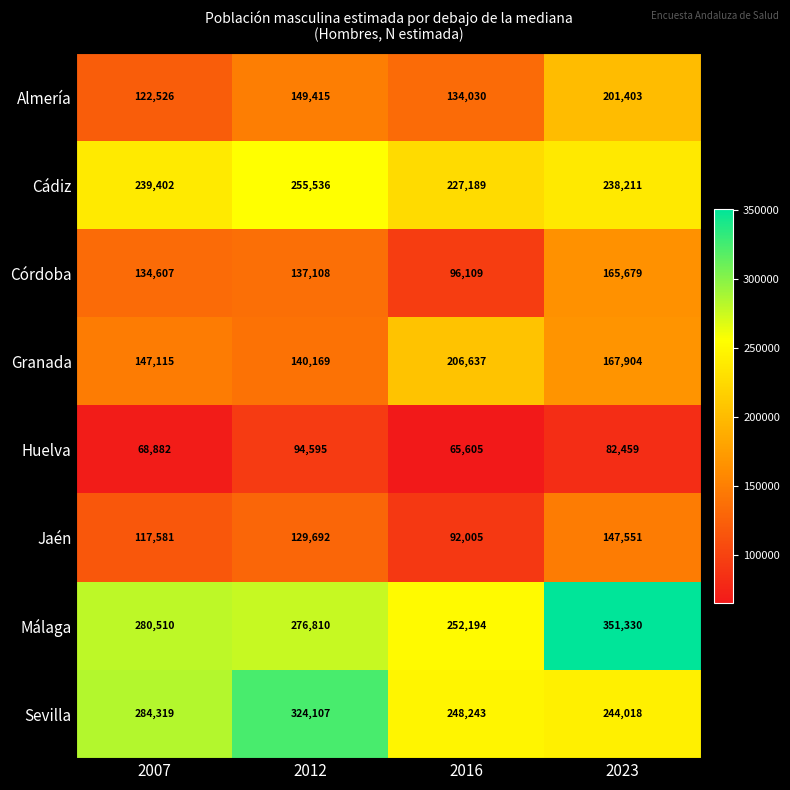

How many categories are shown in the chart?

4